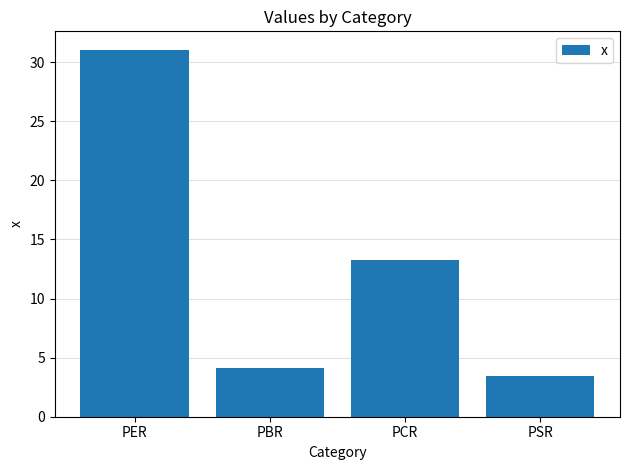

What is the difference between the second highest and minimum values?

9.8